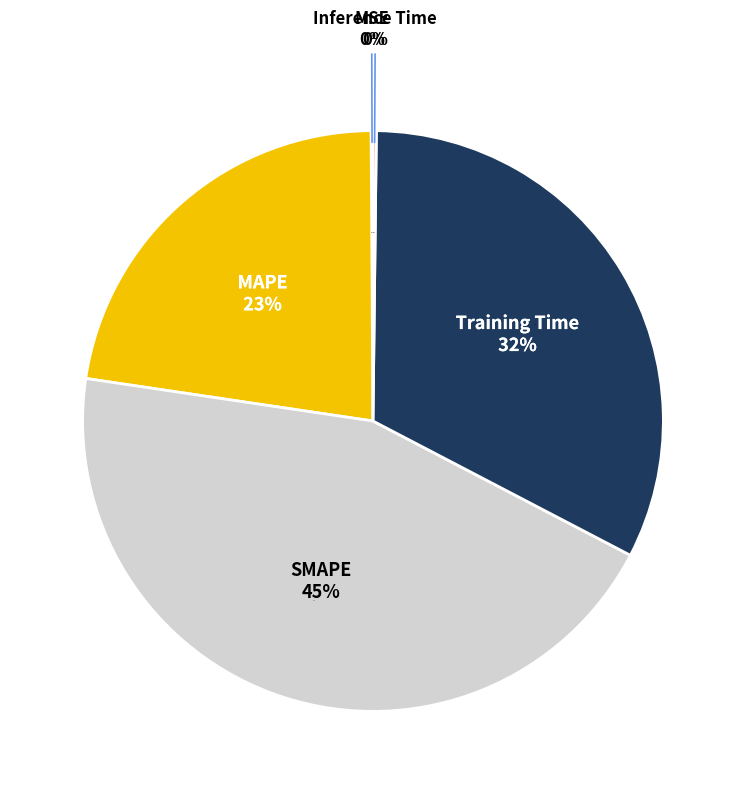

Which slice is the largest?

SMAPE